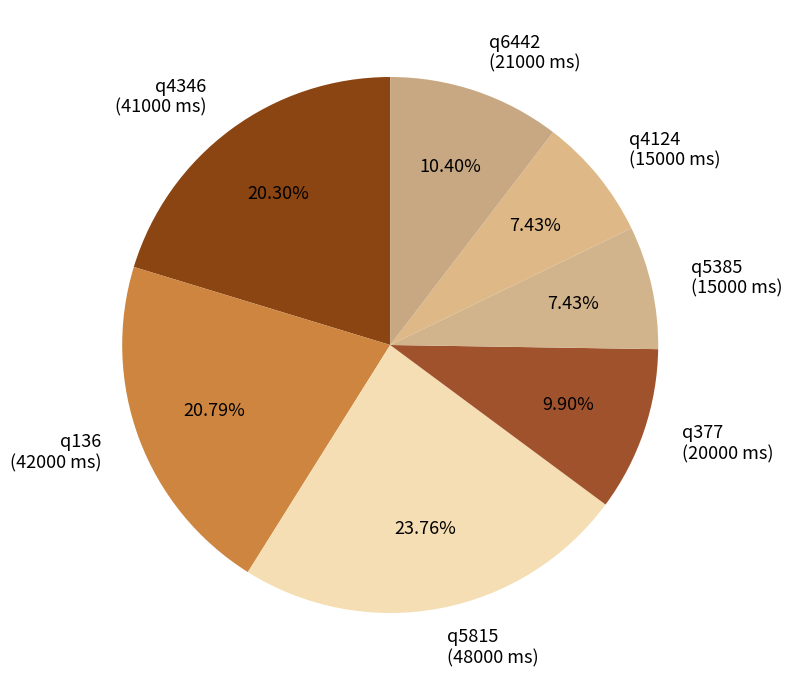

Is q136 the majority of the pie?

No